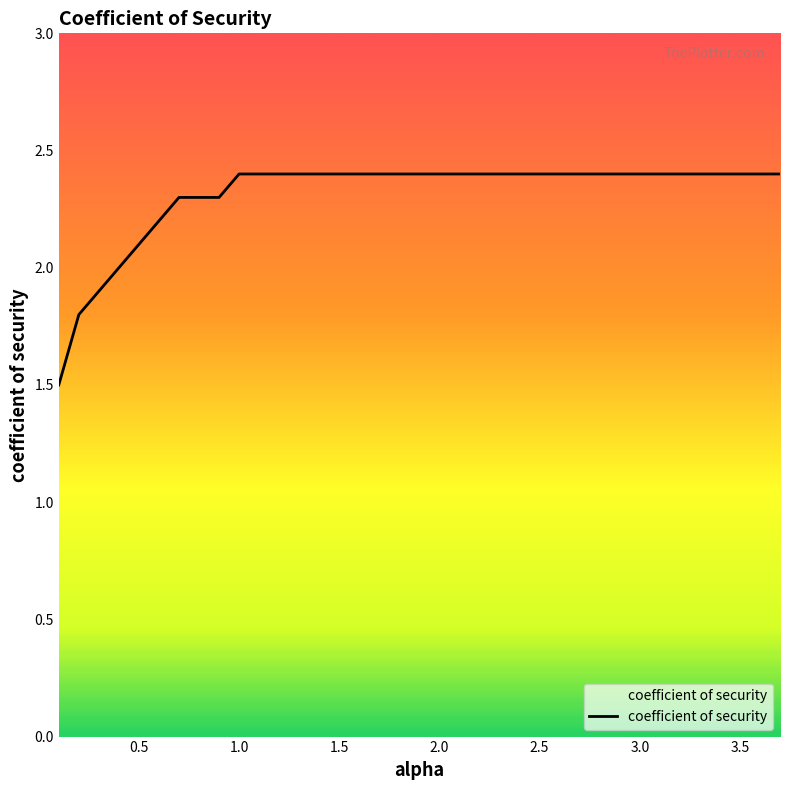

What is the smallest value displayed?

1.5